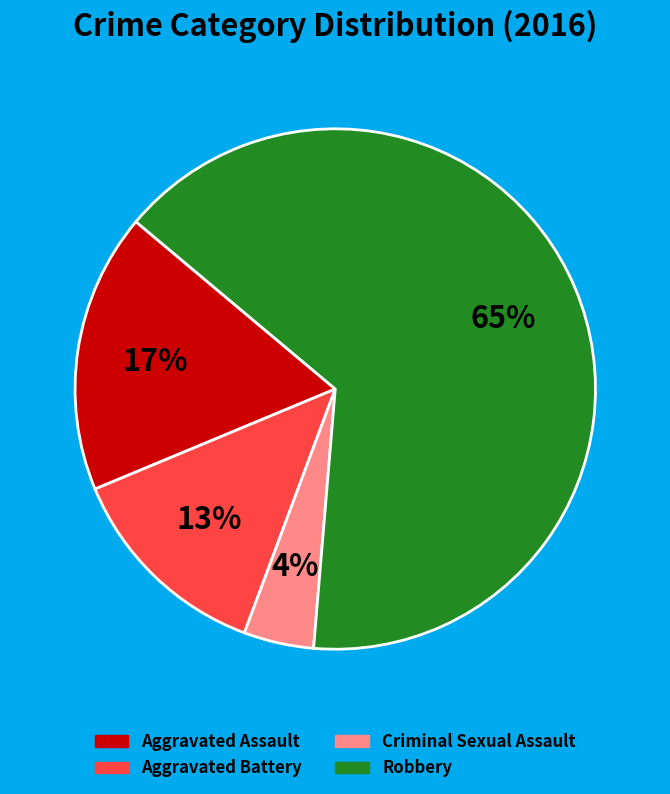

Combined, do Robbery and Aggravated Assault account for over 50%?

Yes